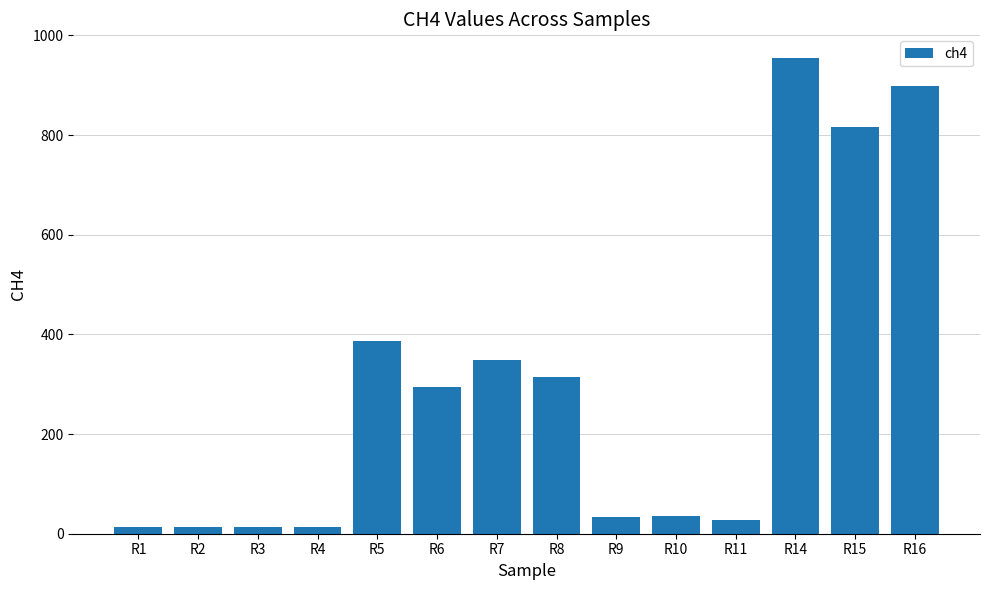

What is the minimum value shown in the chart?

13.2